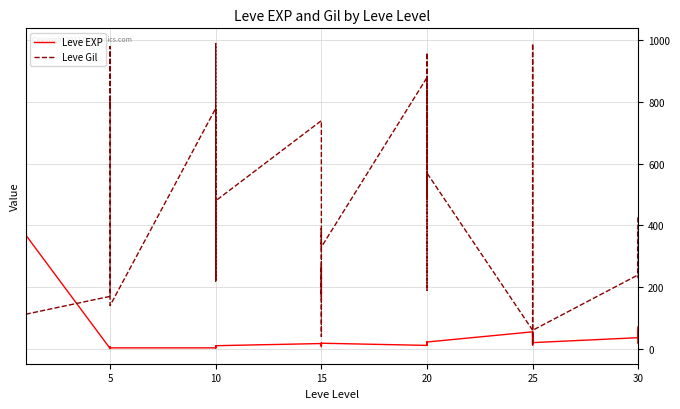

How many values in the Leve EXP series are below 17?

20